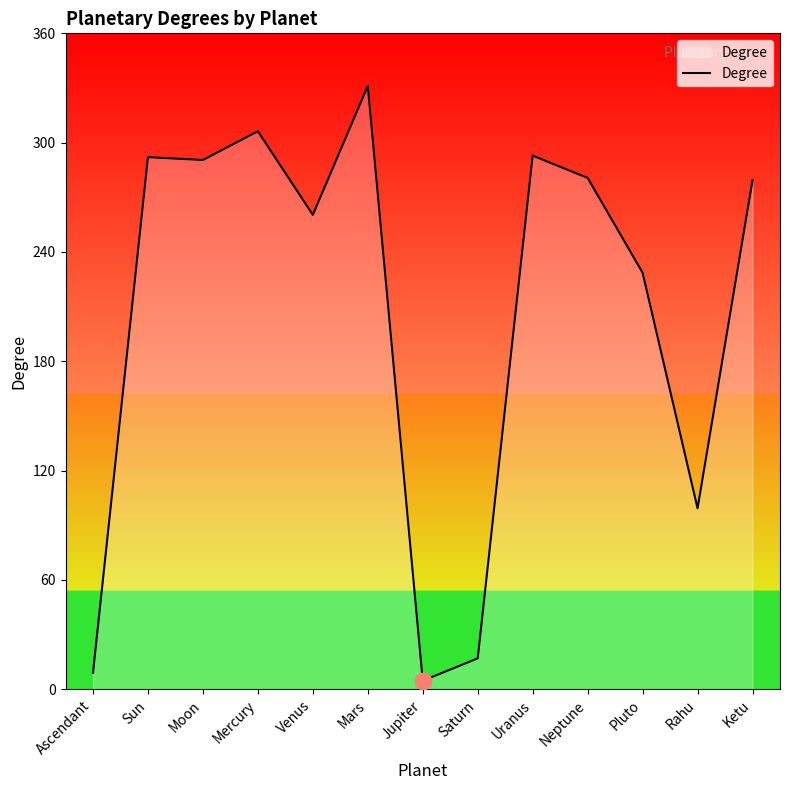

The value at Saturn is 17.0. True or false?

True